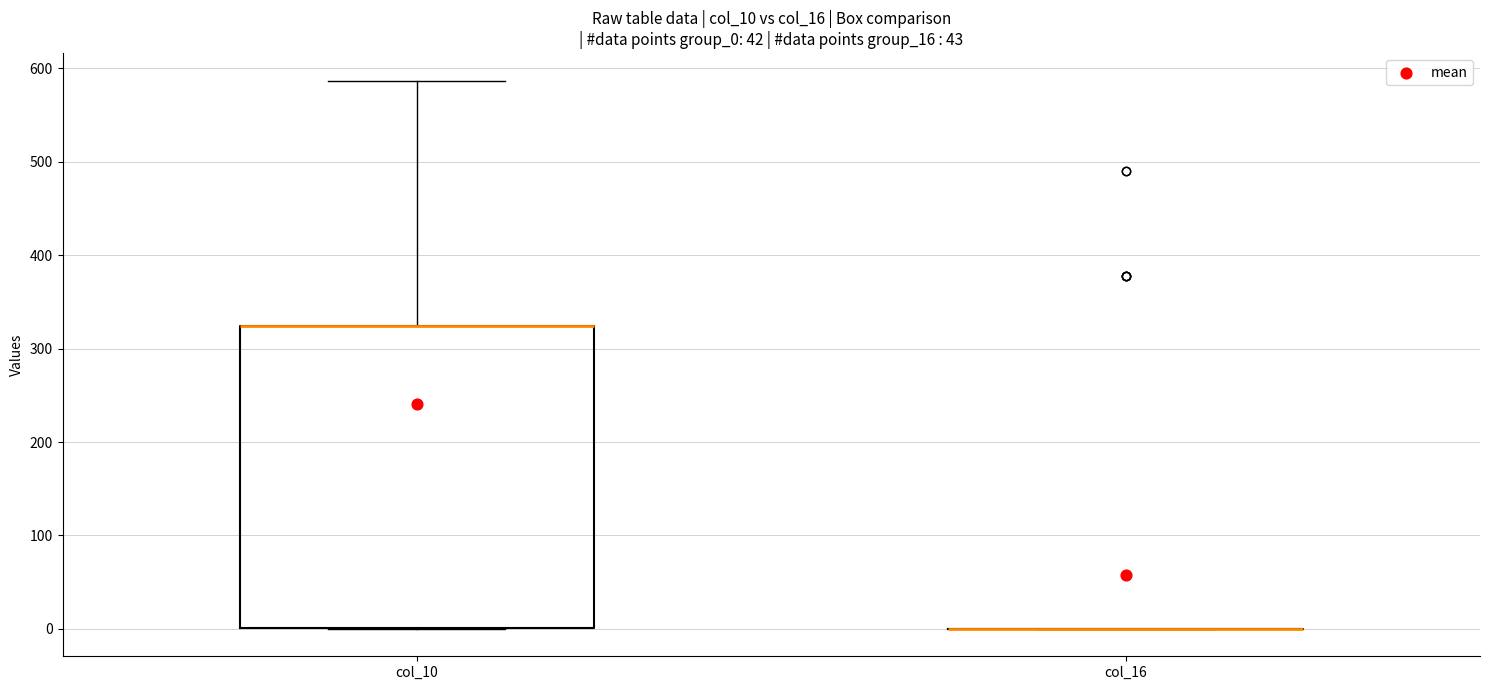

Reading left to right, read every box against the y-axis: the position of its median line, the range the box covers, and the ends of its whiskers. The values are not printed on the chart, so give them approximately, as read against the axis.

col_10: median 320 (drawn on the box's upper edge), box 0 to 320, whiskers 0 to 590
col_16: box collapsed to a line at 0, whiskers 0 to 0